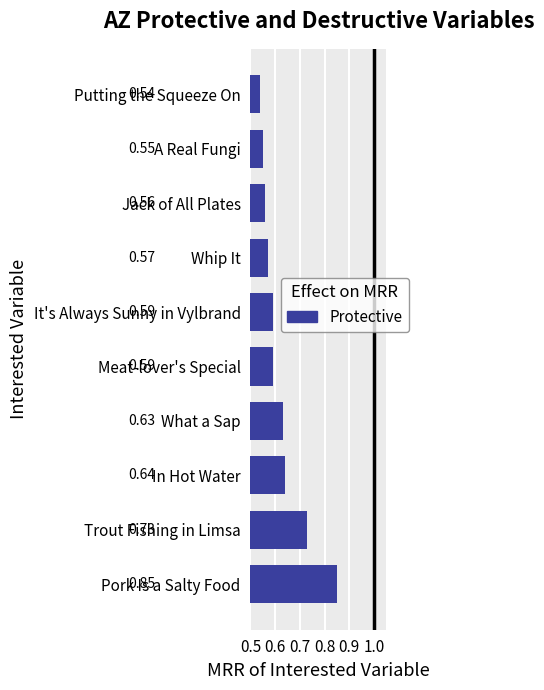

Count the values in the range 0 to 1.

10